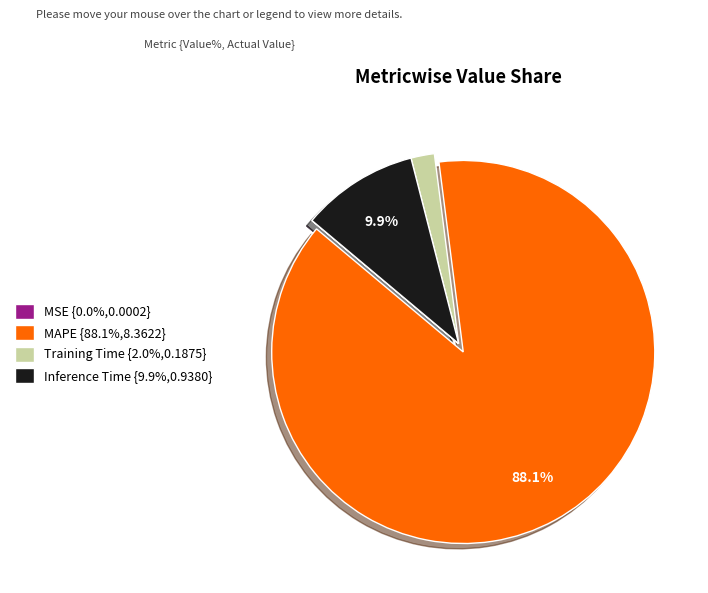

To the nearest percent, what portion does Inference Time represent?

10%